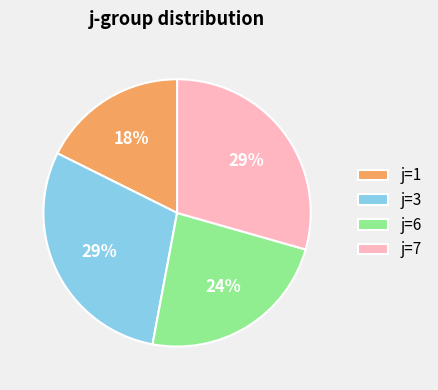

Between j=3 and j=1, which is larger?

j=3